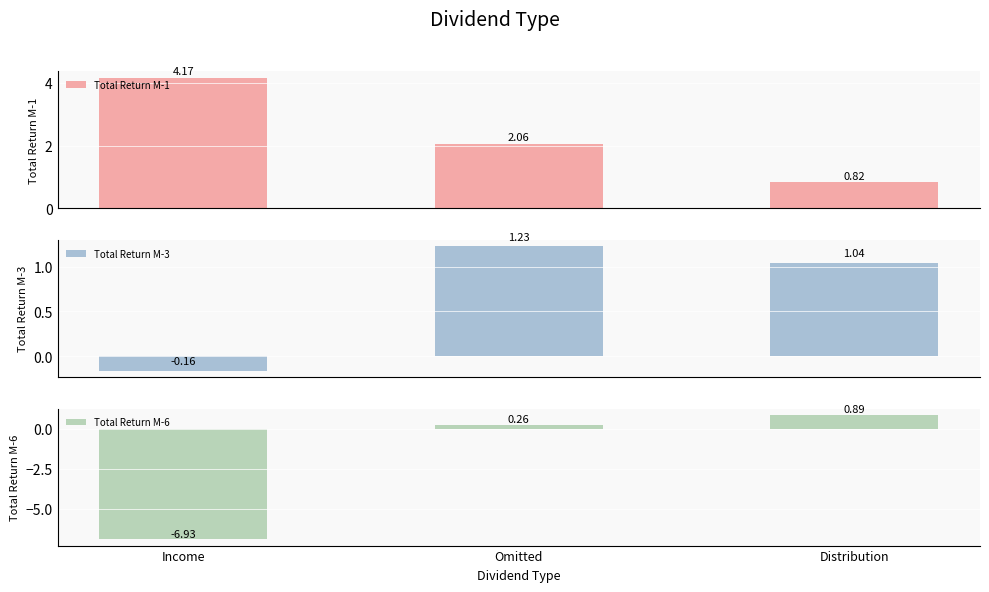

Rank the series by their average value, from lowest to highest.

Total Return M-6, Total Return M-3, Total Return M-1